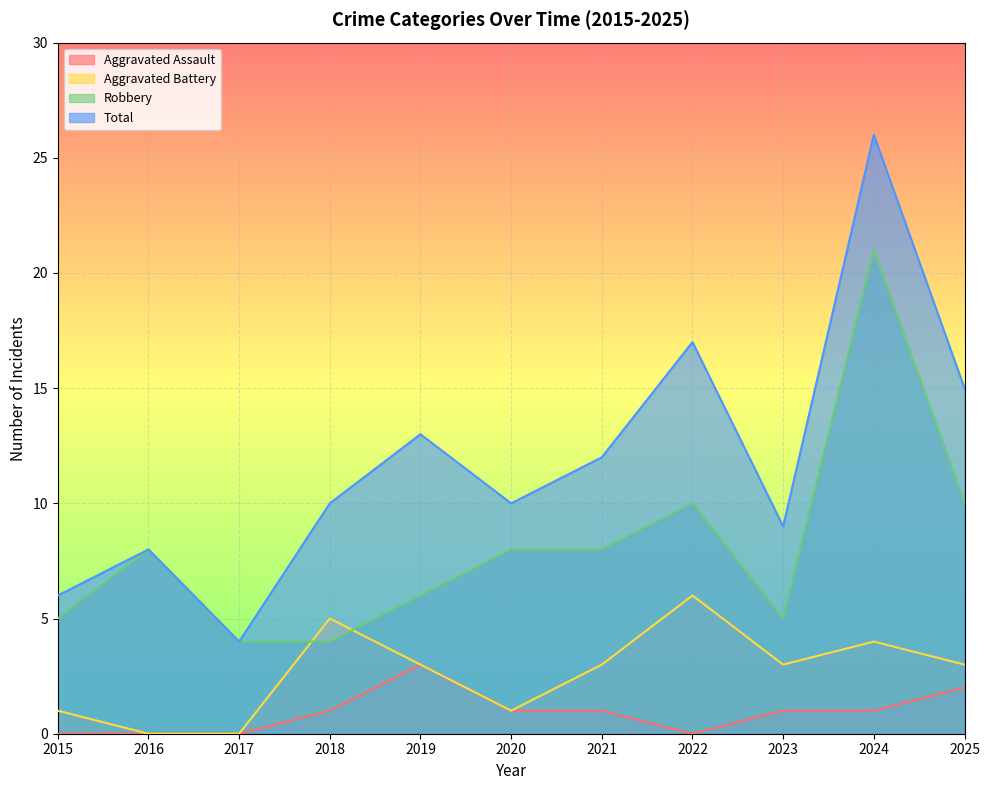

Count the number of data series in this chart.

4